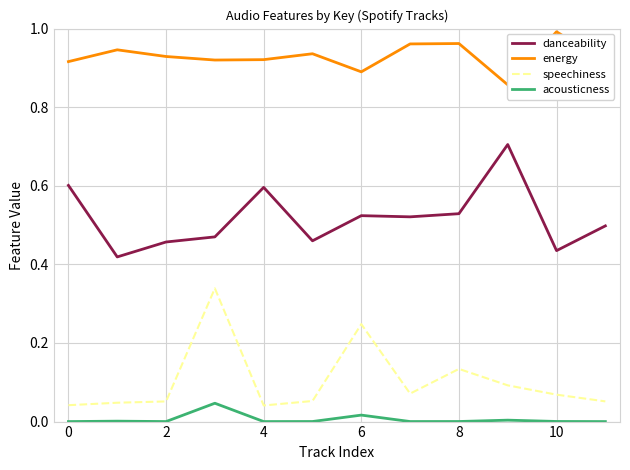

Does the chart have visible grid lines?

Yes